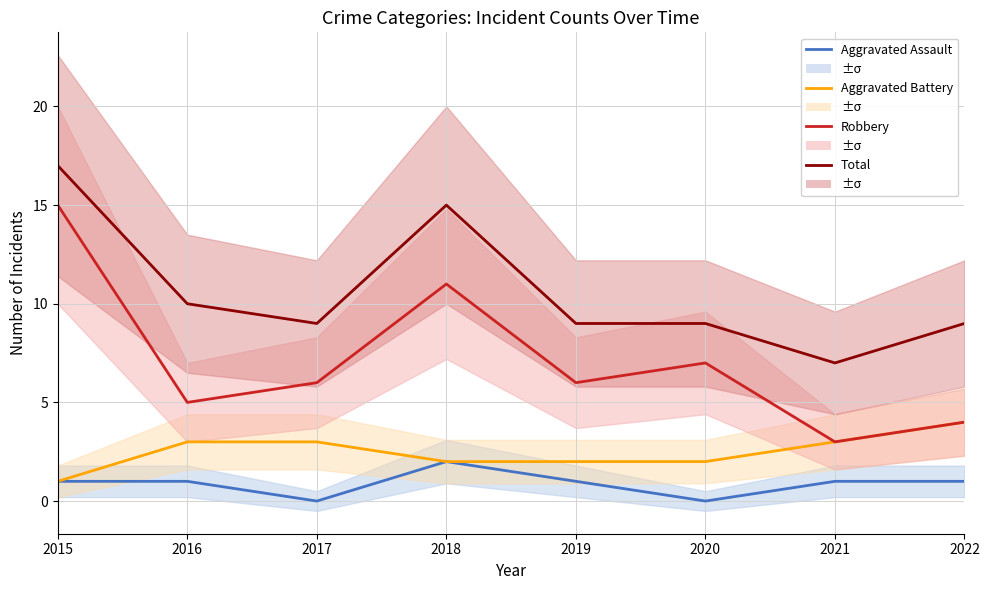

Rank the categories by Total value from highest to lowest.

2015, 2018, 2016, 2017, 2019, 2020, 2022, 2021